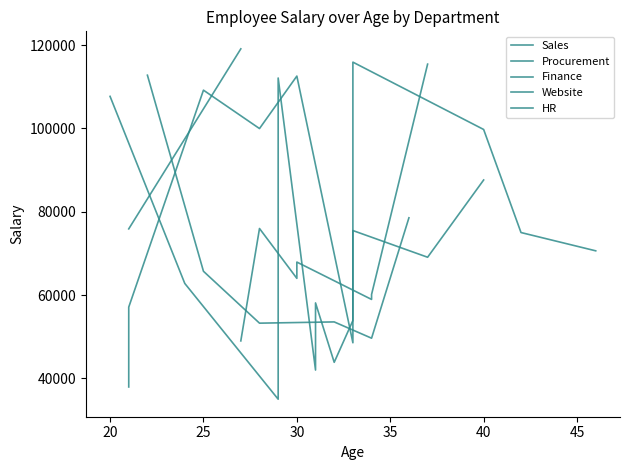

What is the highest value of the Salary series?

119110